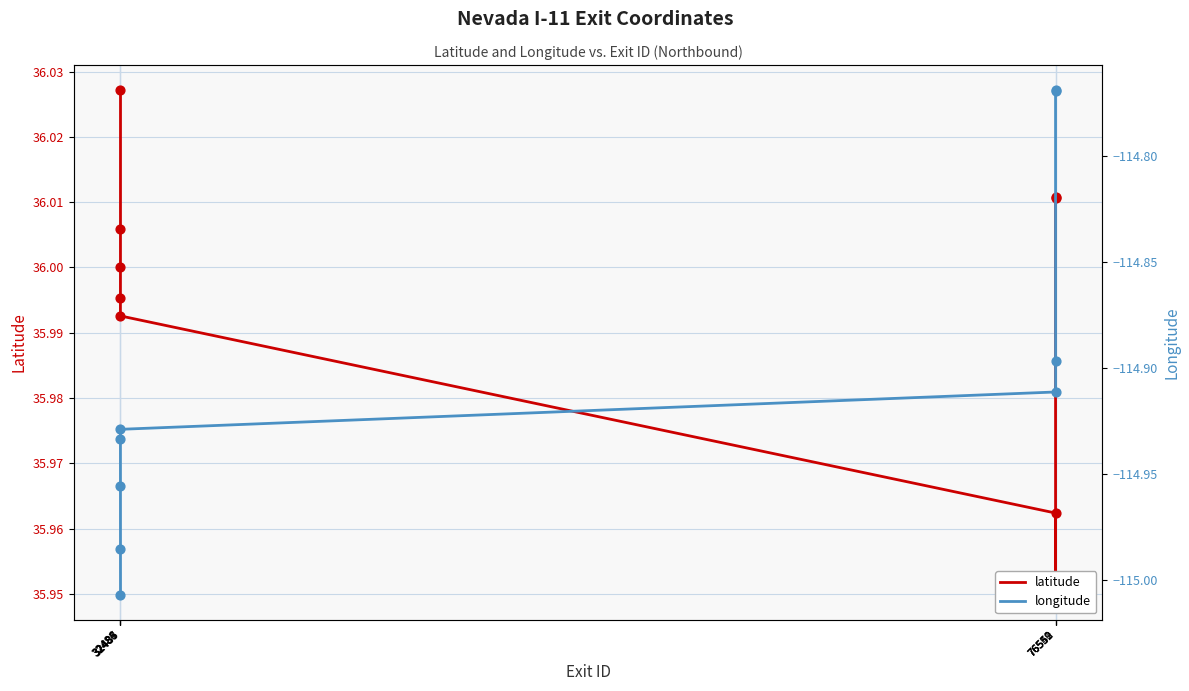

What is the total value across all series at 32486?

-79.0